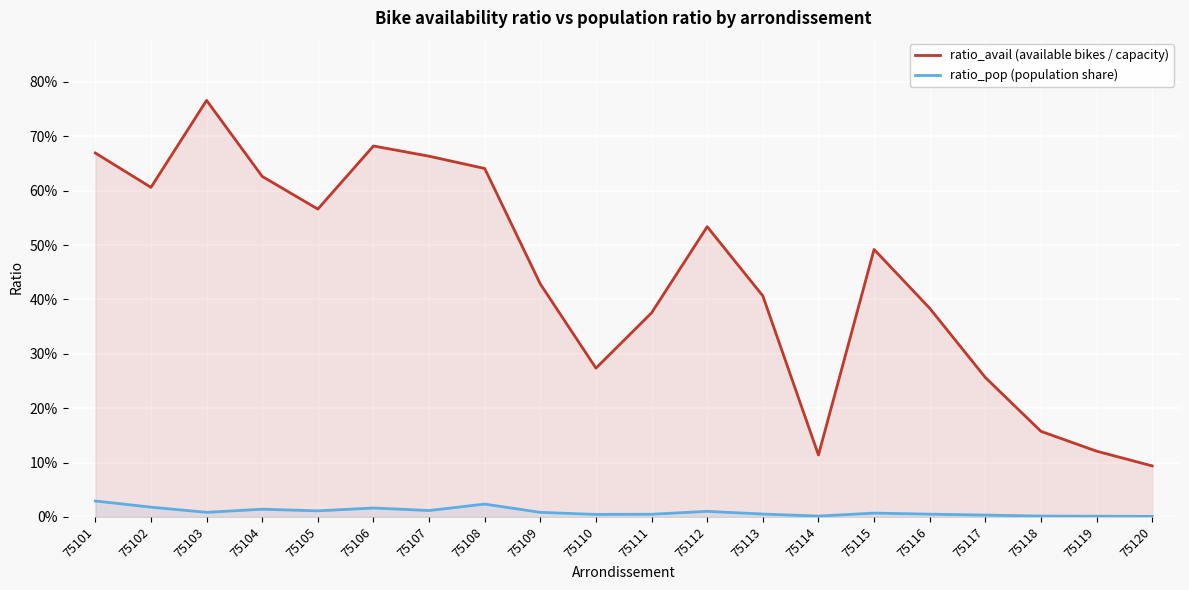

Which series has the largest range (max minus min)?

ratio_avail (available bikes / capacity)